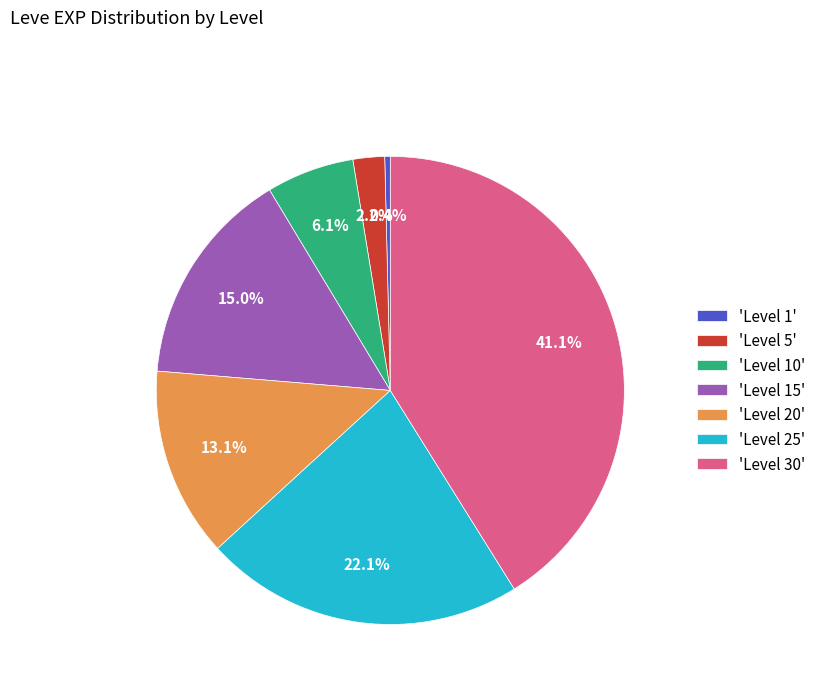

To the nearest percent, what is the average slice percentage?

14%